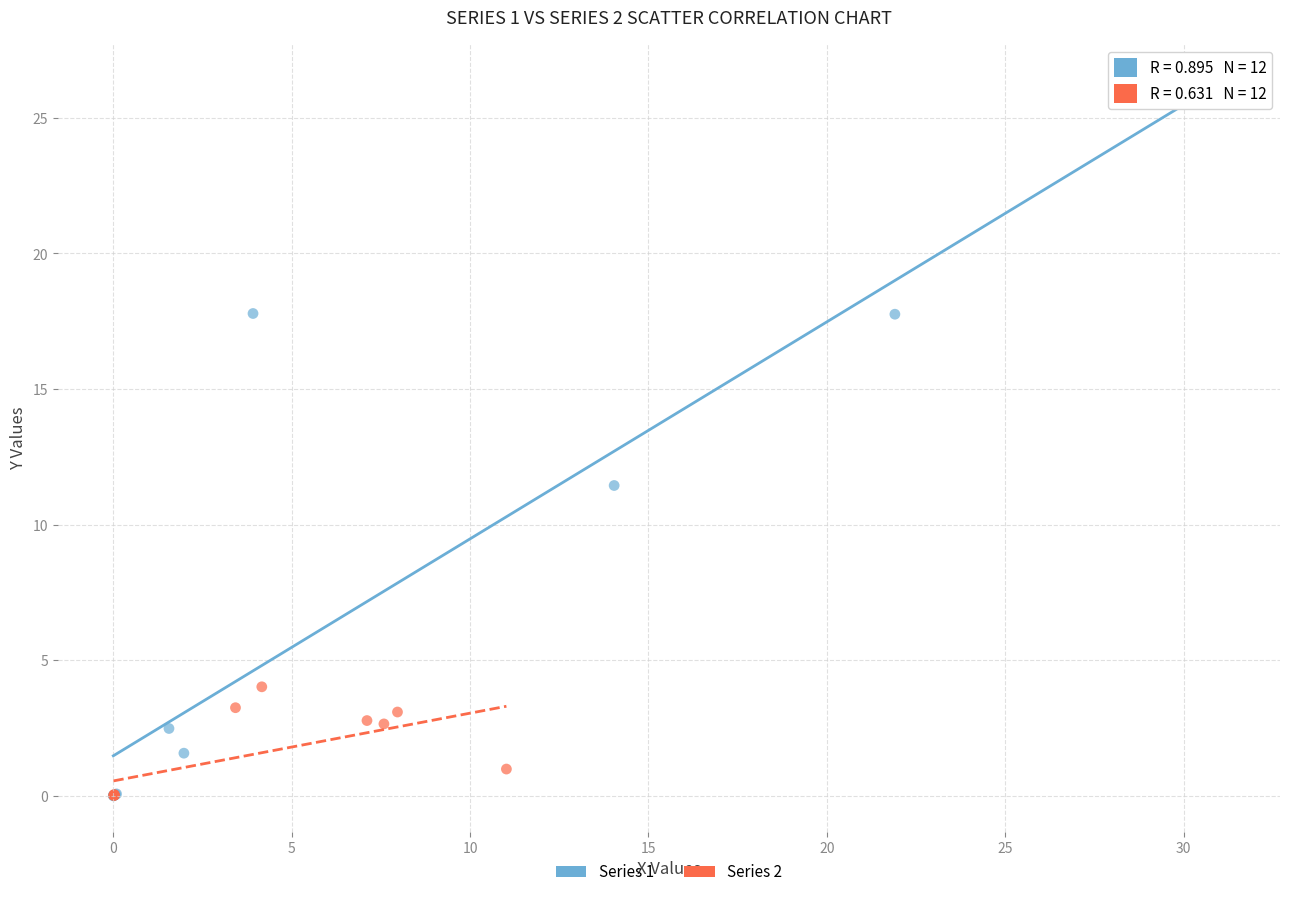

Which series has the largest Y range (max minus min)?

Series 1